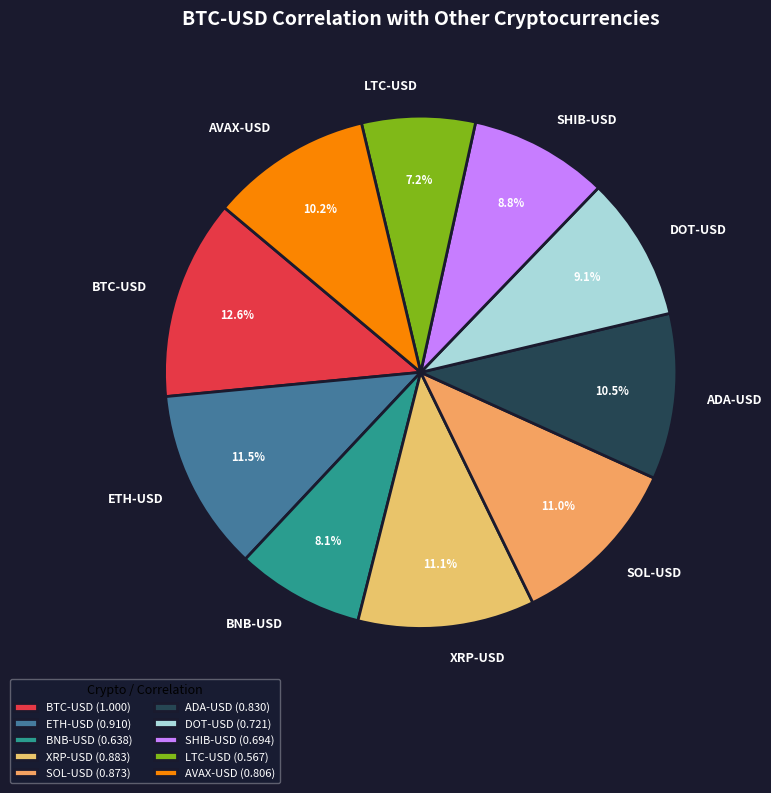

Rank the categories by value from highest to lowest.

BTC-USD, ETH-USD, XRP-USD, SOL-USD, ADA-USD, AVAX-USD, DOT-USD, SHIB-USD, BNB-USD, LTC-USD